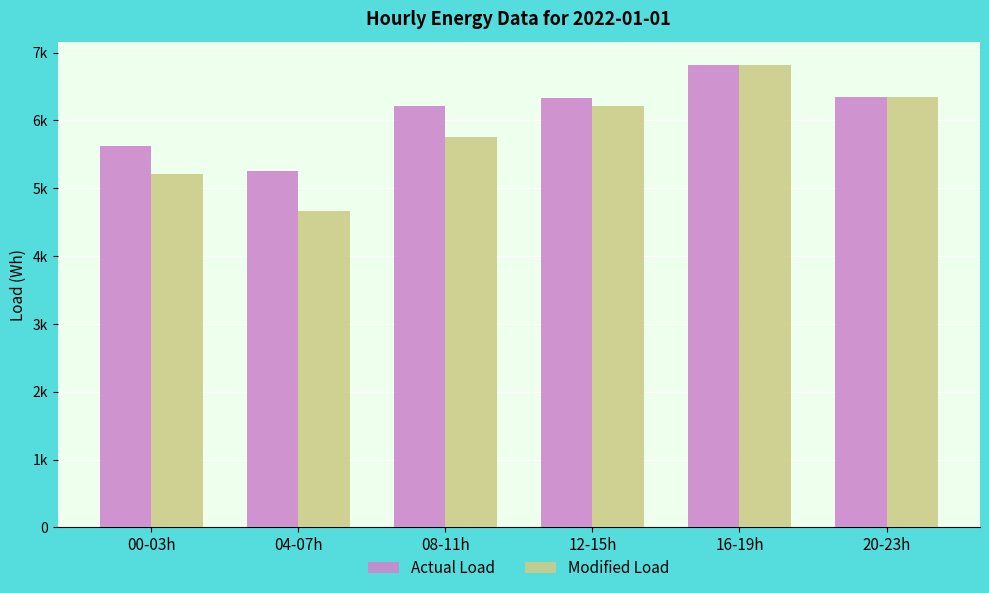

Where does the Modified Load series first go above 6213?

12-15h